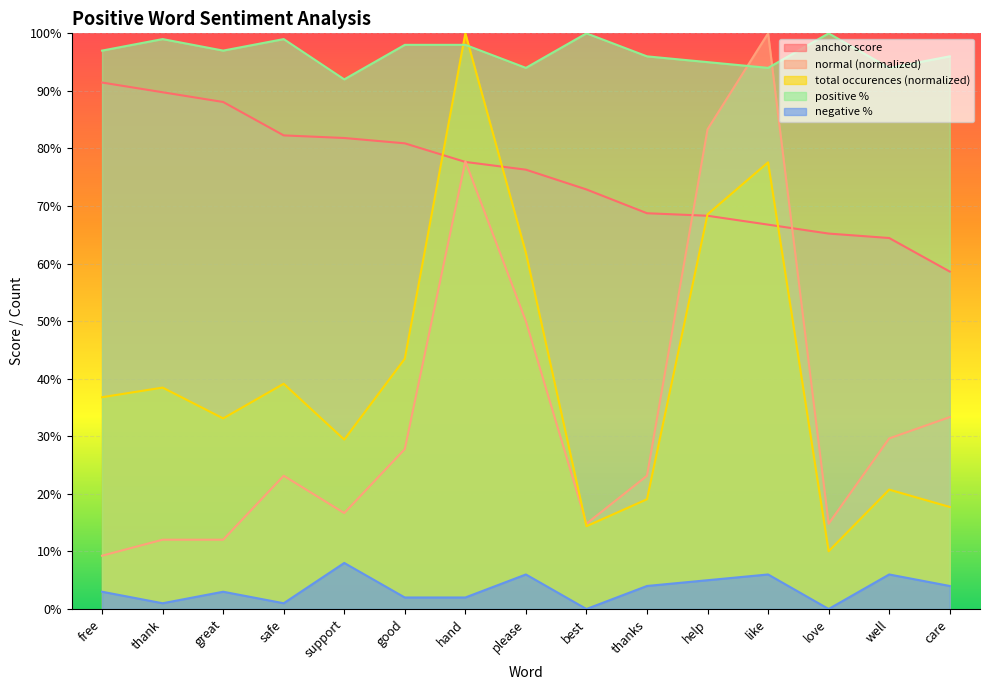

The total occurences series shows 0.5 at great. True or false?

False